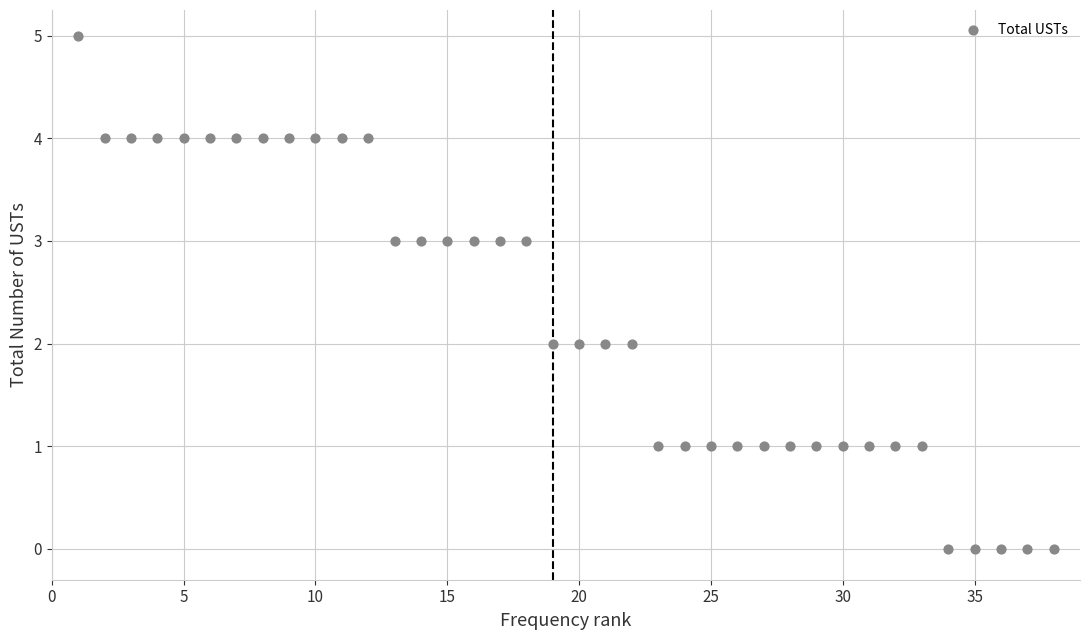

What is the range of X values (max minus min)?

37